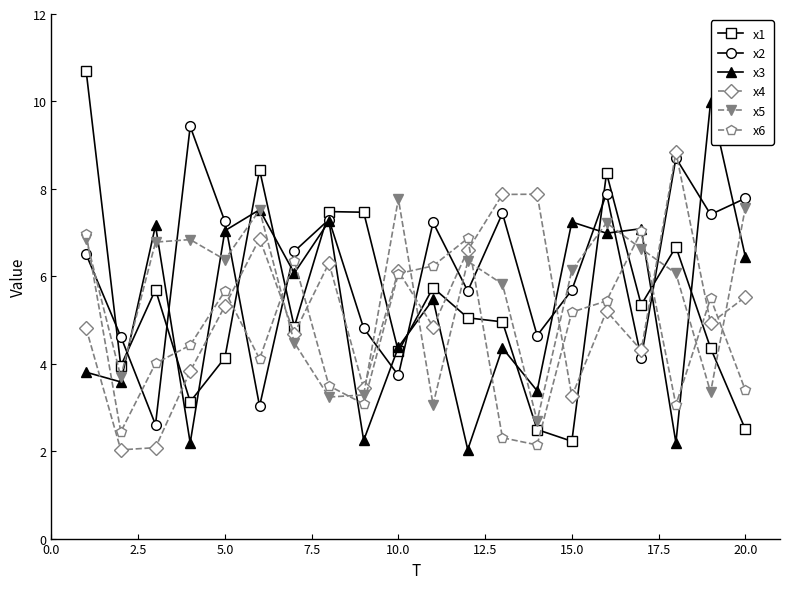

Where is the first local maximum for x6?

5.0